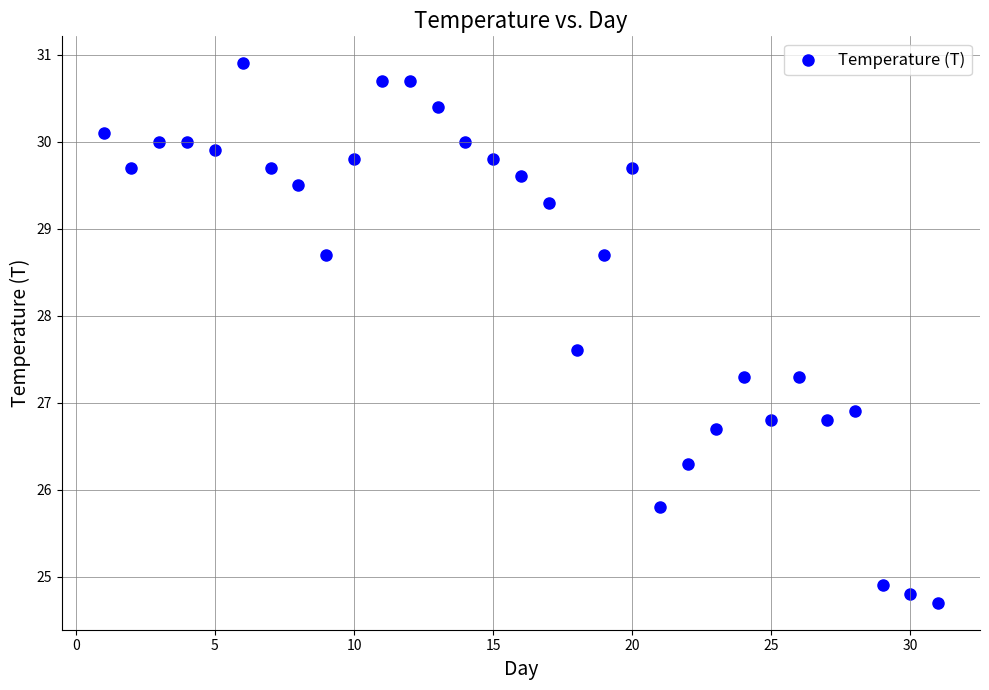

What is the range of Y values (max minus min)?

6.2